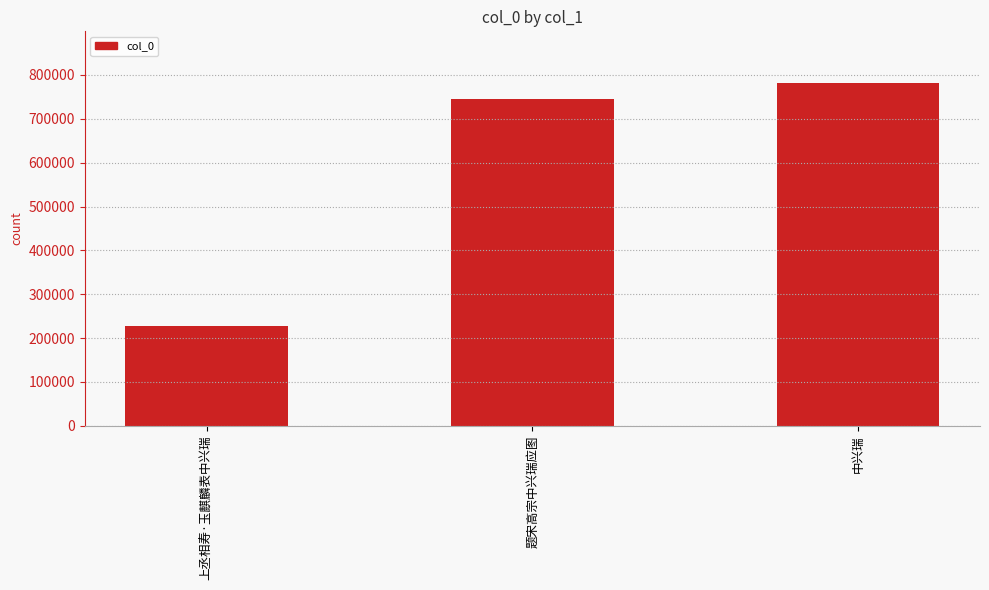

What is the sum of all values?

1754780